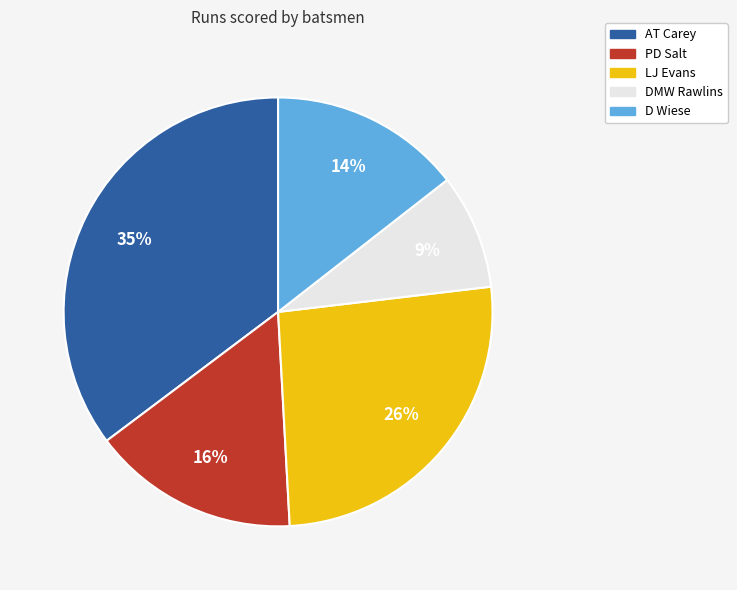

What percentage is the LJ Evans slice, to the nearest percent?

26%